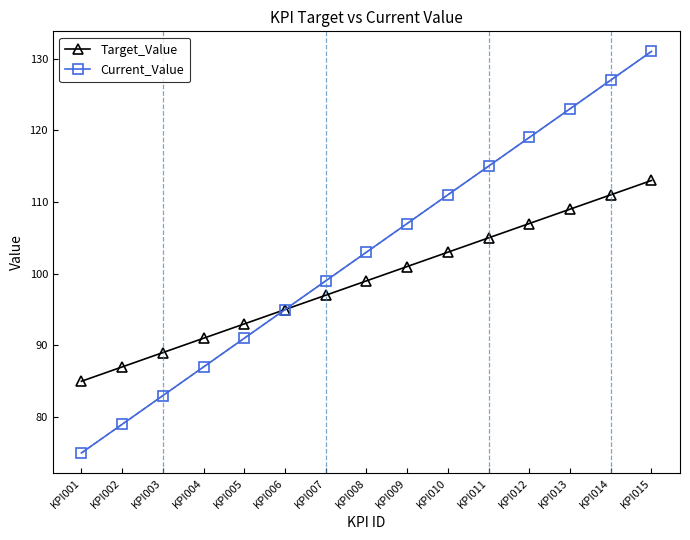

Is this an area chart (filled region under the line)?

No